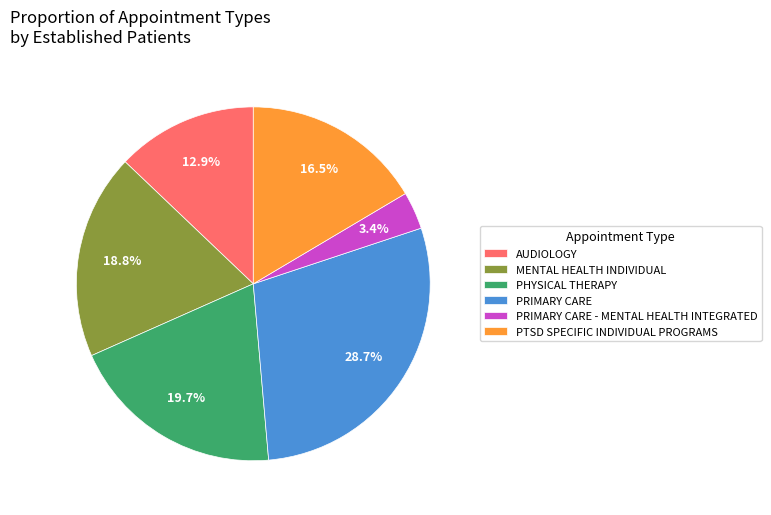

How many slices are in this pie chart?

6